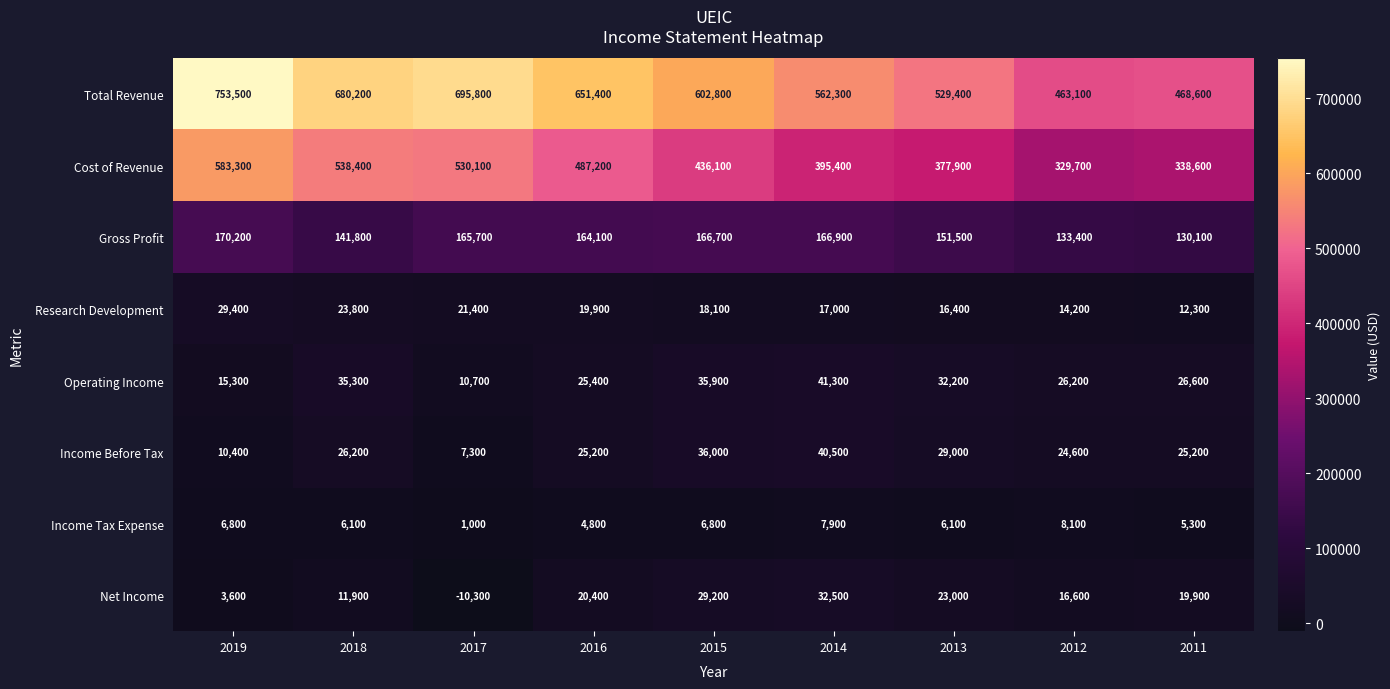

What is the maximum value shown in the chart?

753500